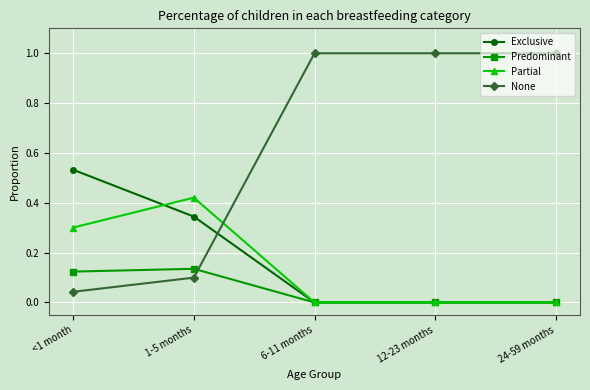

What is the spread (max minus min) of values at 12-23 months?

1.0